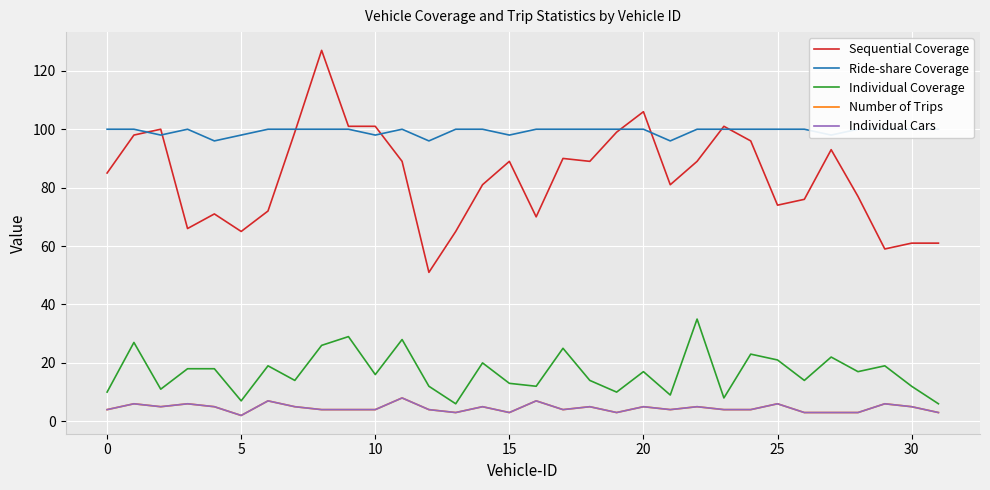

How many distinct data groups are displayed?

5